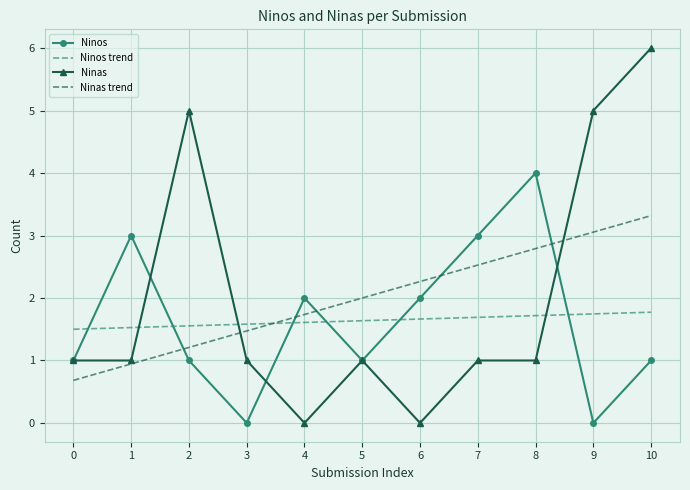

What is the approximate value of Ninos at 7?

3.0